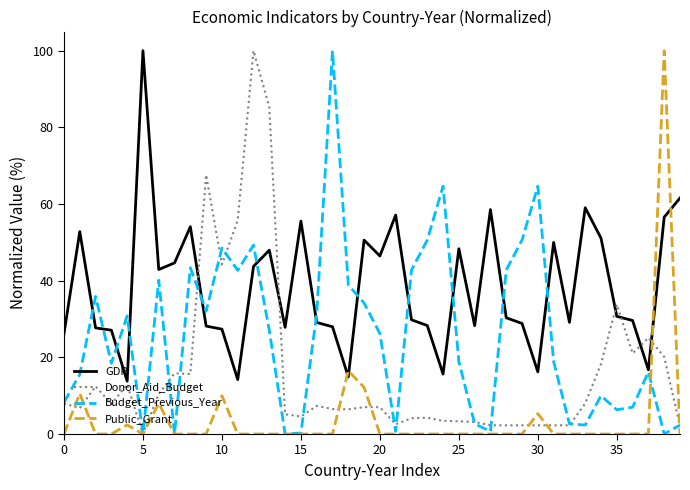

Which series ends up on top after the final intersection of Donor_Aid_Budget and Public_Grant?

Donor_Aid_Budget